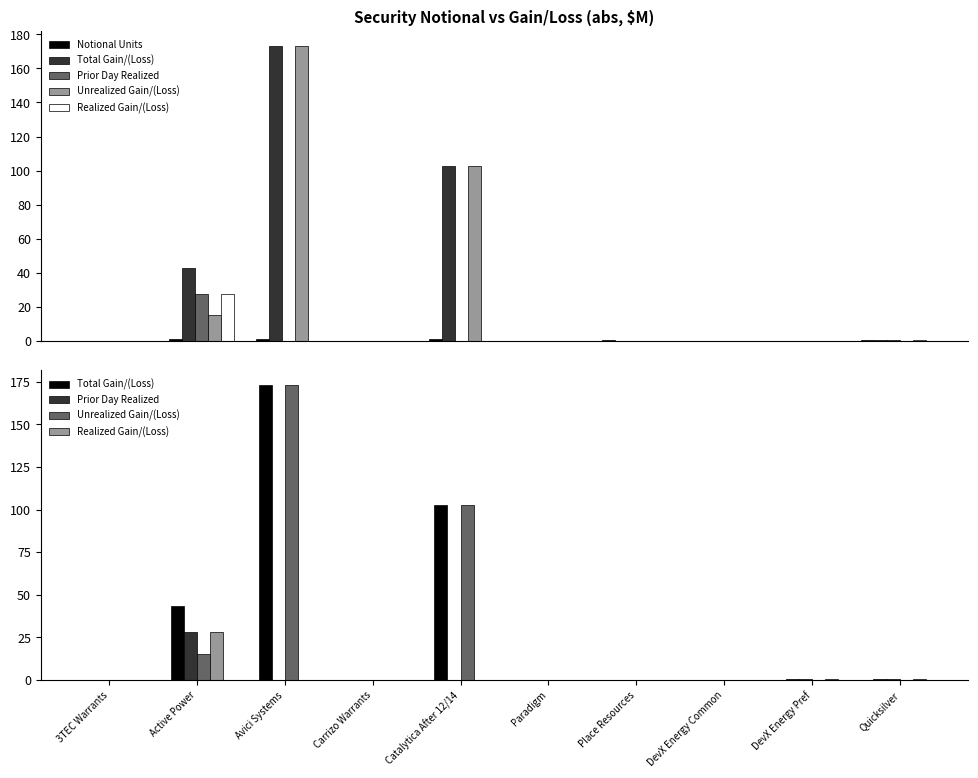

What is the difference between the highest and lowest values at Quicksilver?

0.8